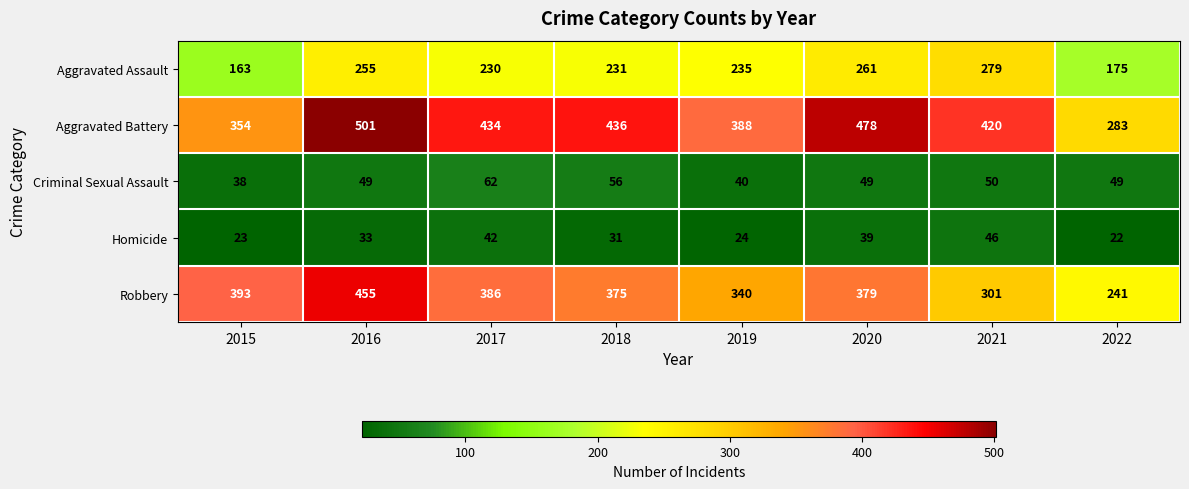

Rank the series at 2018 from lowest to highest value.

Homicide, Criminal Sexual Assault, Aggravated Assault, Robbery, Aggravated Battery